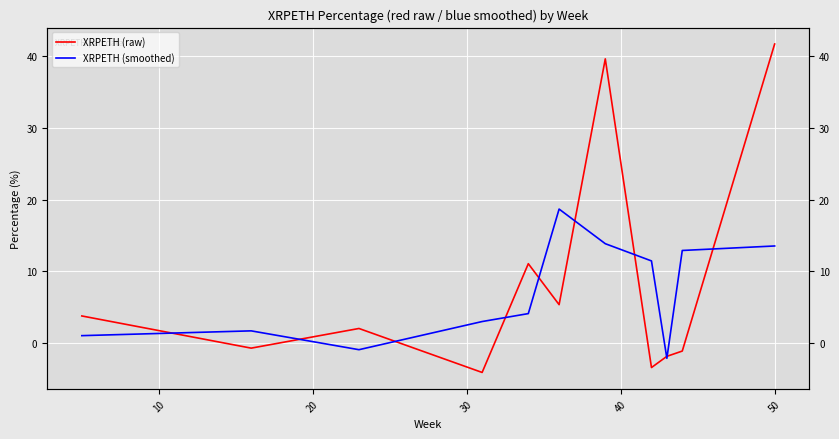

Which series ends up on top after the final intersection of XRPETH (raw) and XRPETH (smoothed)?

XRPETH (raw)